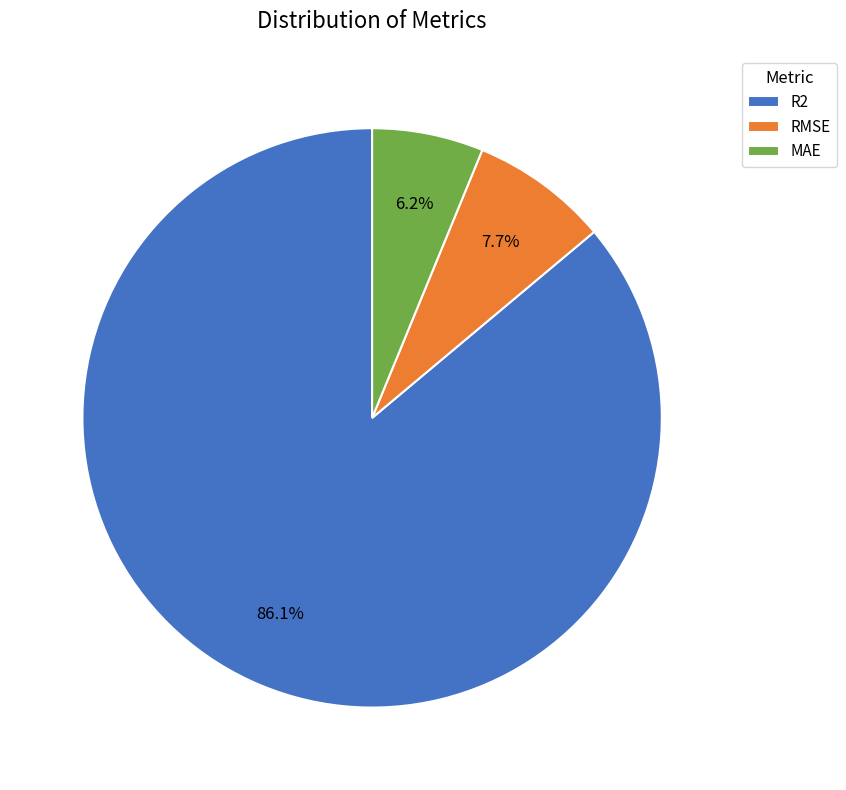

To the nearest percent, what is the average slice percentage?

33%